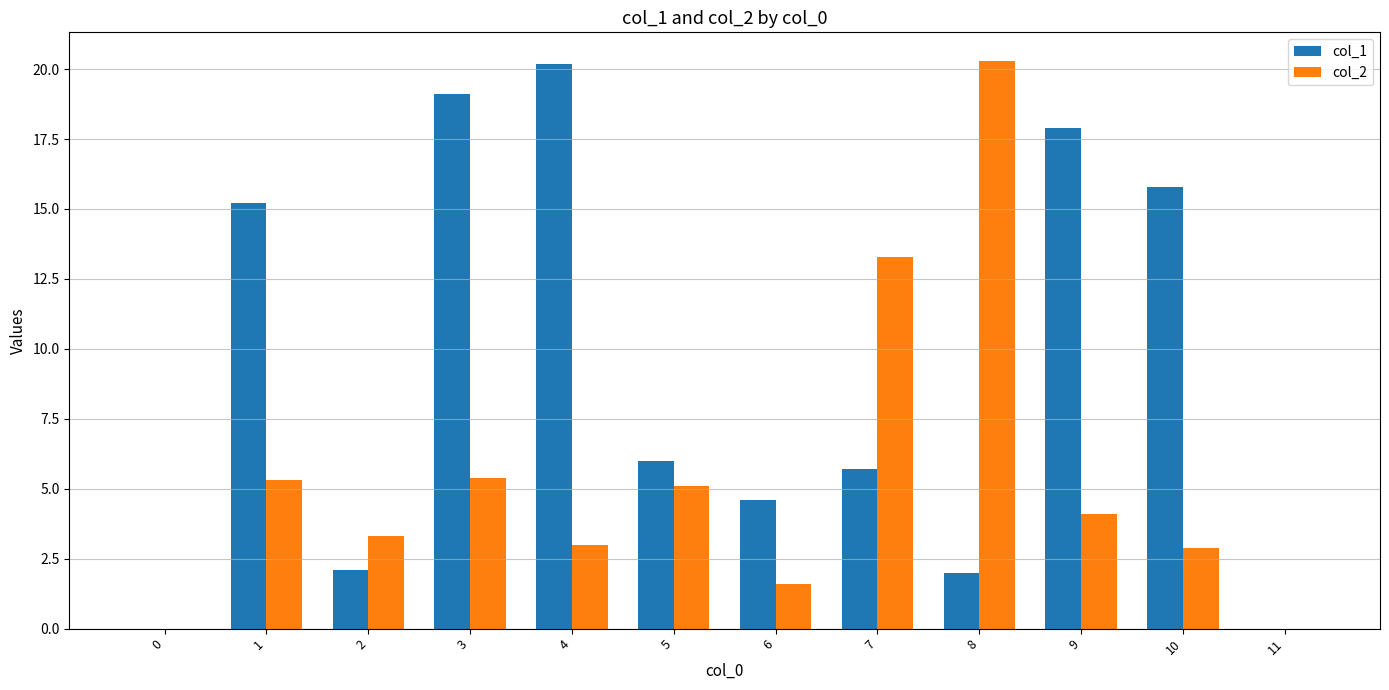

At which label is col_1 closest to 10?

5